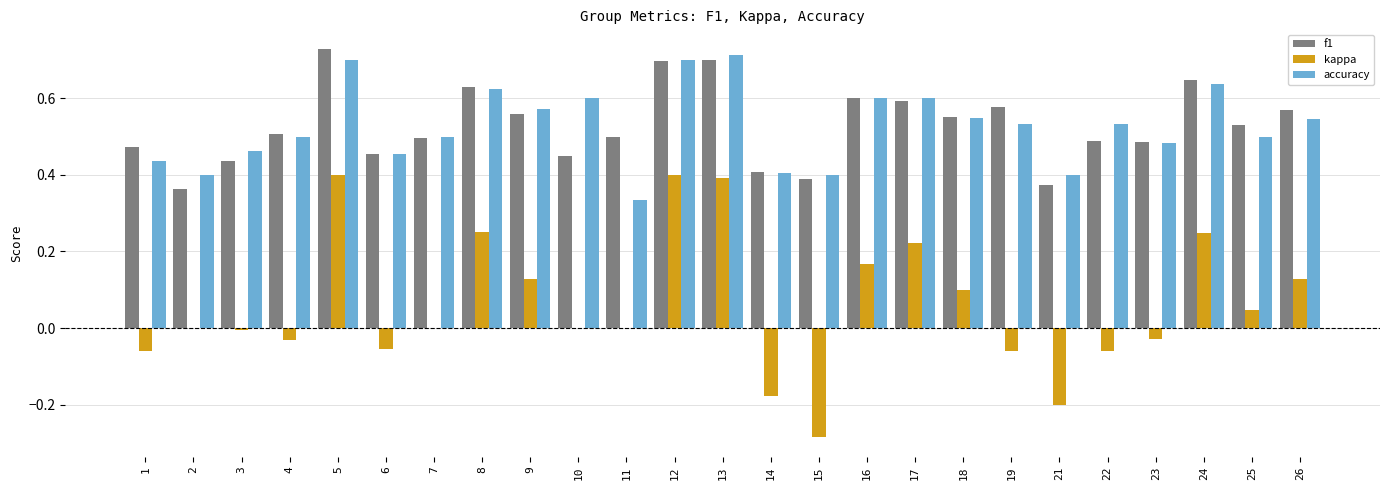

Which series has the widest spread of values?

kappa